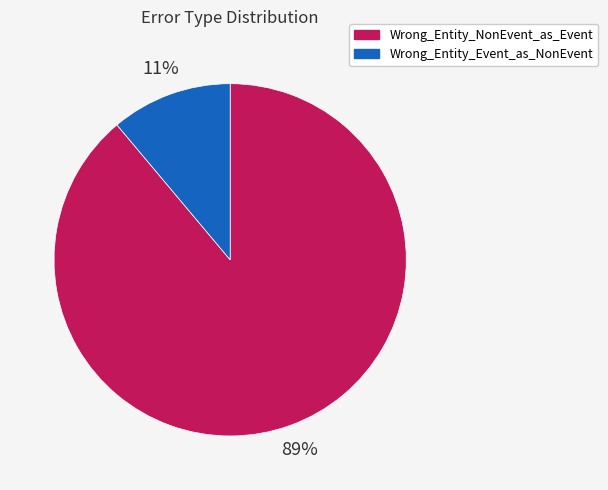

Is it true that Wrong_Entity_NonEvent_as_Event is 94% of the pie?

False